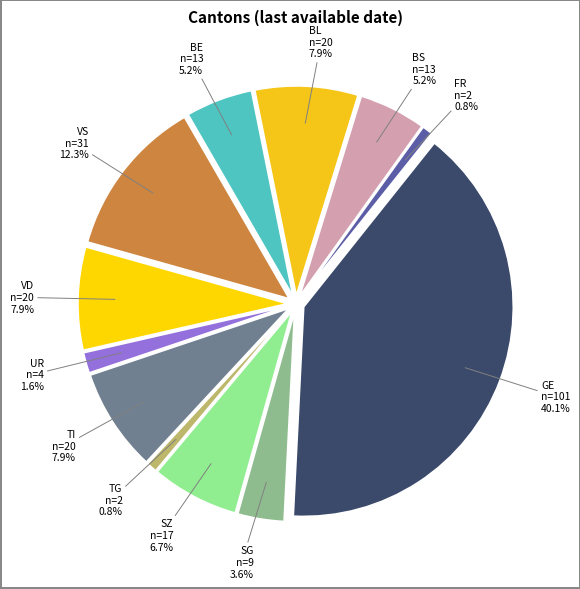

Is TG the majority of the pie?

No